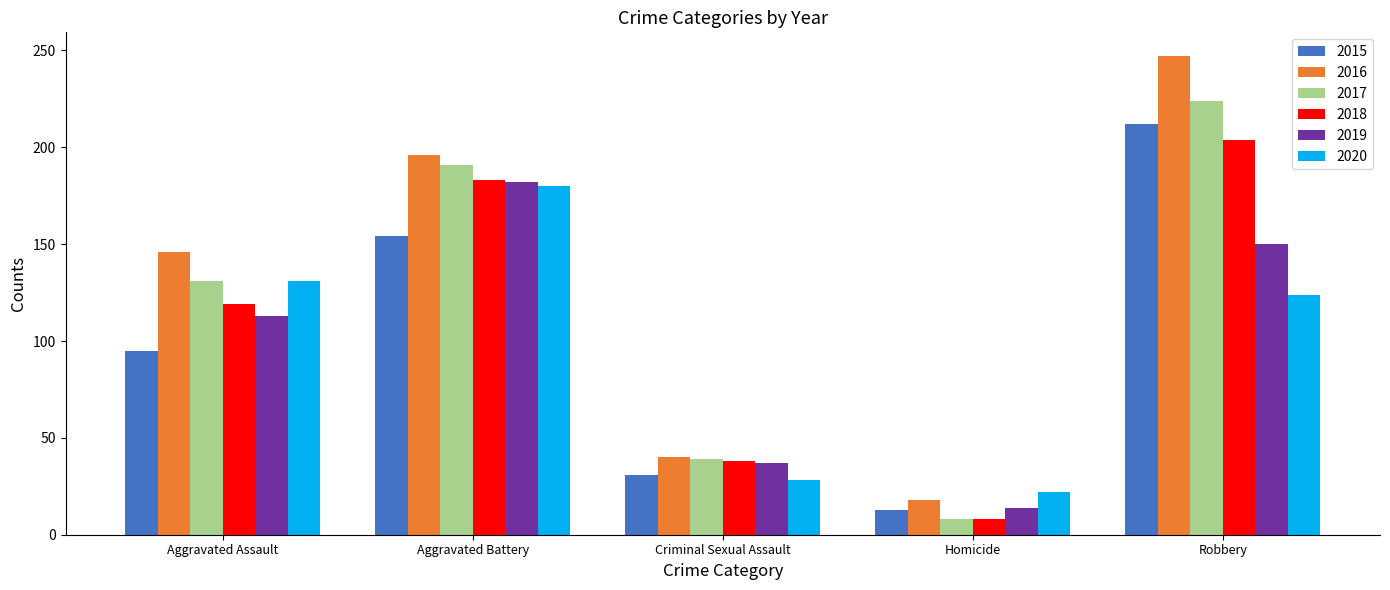

True or false: 2019 has a value of 14 at Homicide.

True